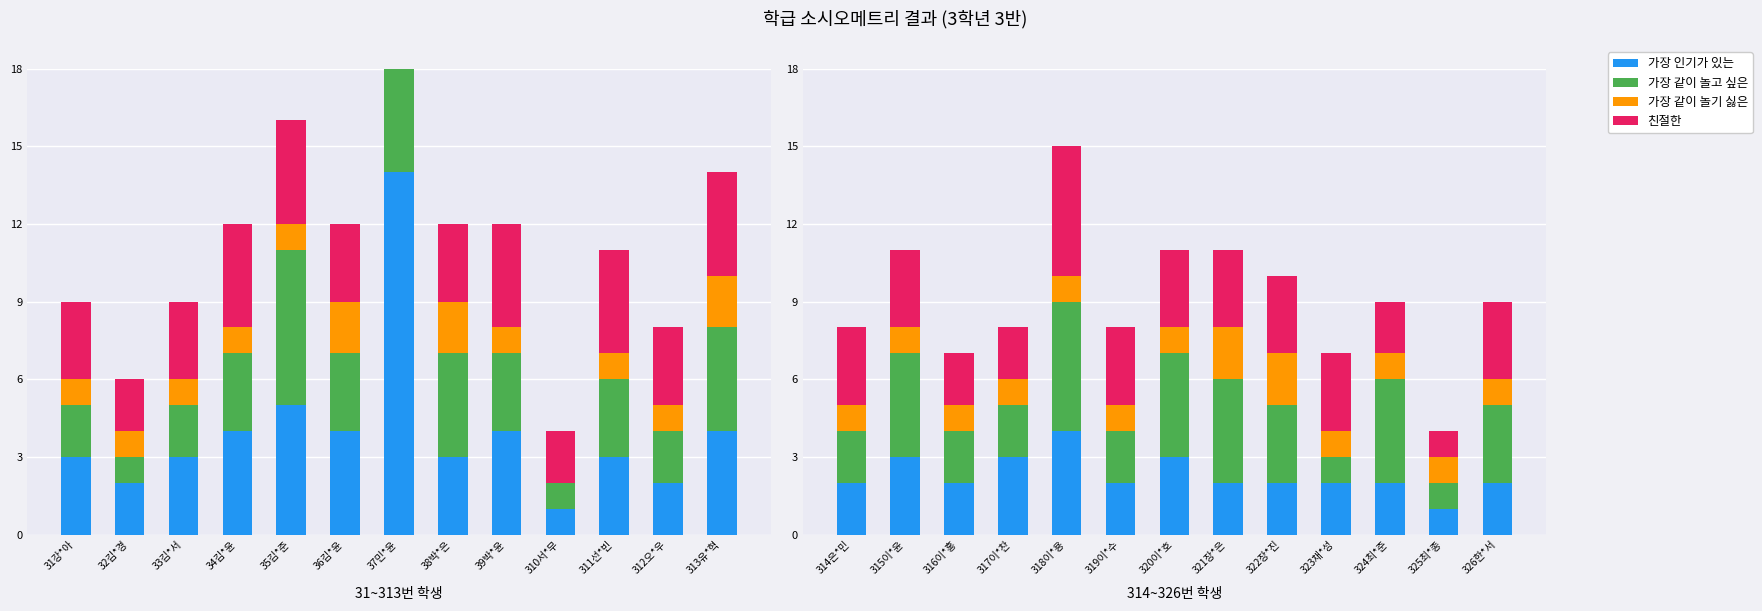

The value of 가장 같이 놀기 싫은 at 316이*홍 is 1. True or false?

True